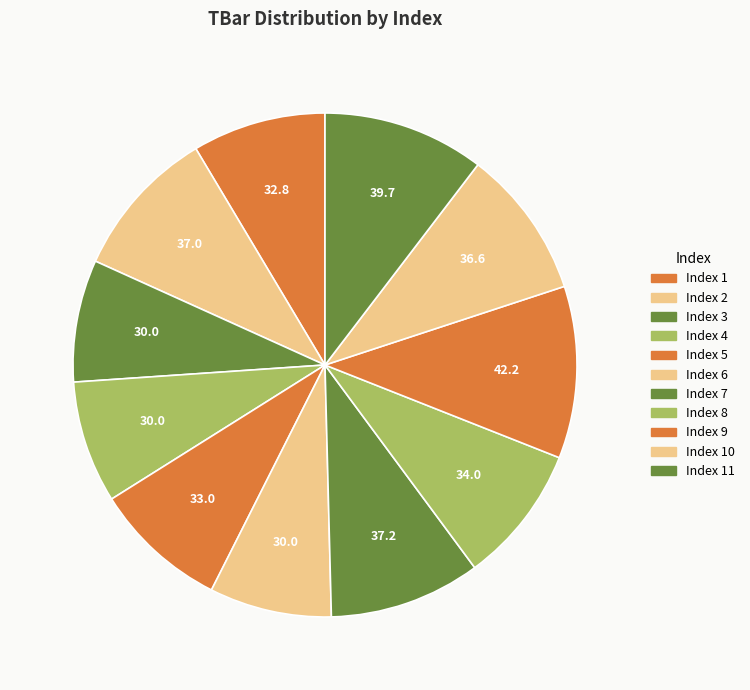

Count the number of slices in the pie.

11